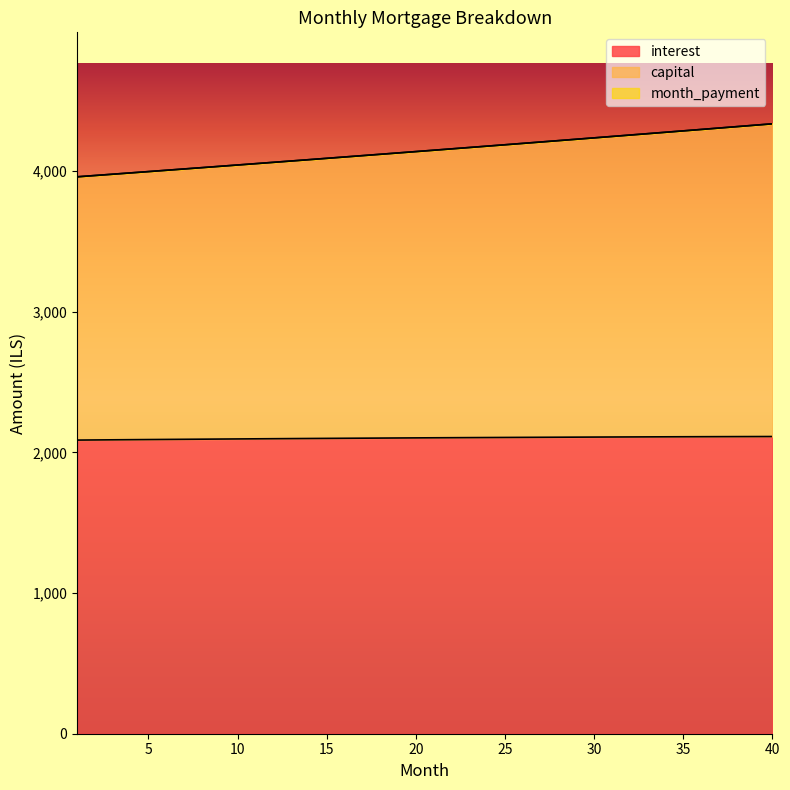

True or false: capital and interest cross at least once.

False